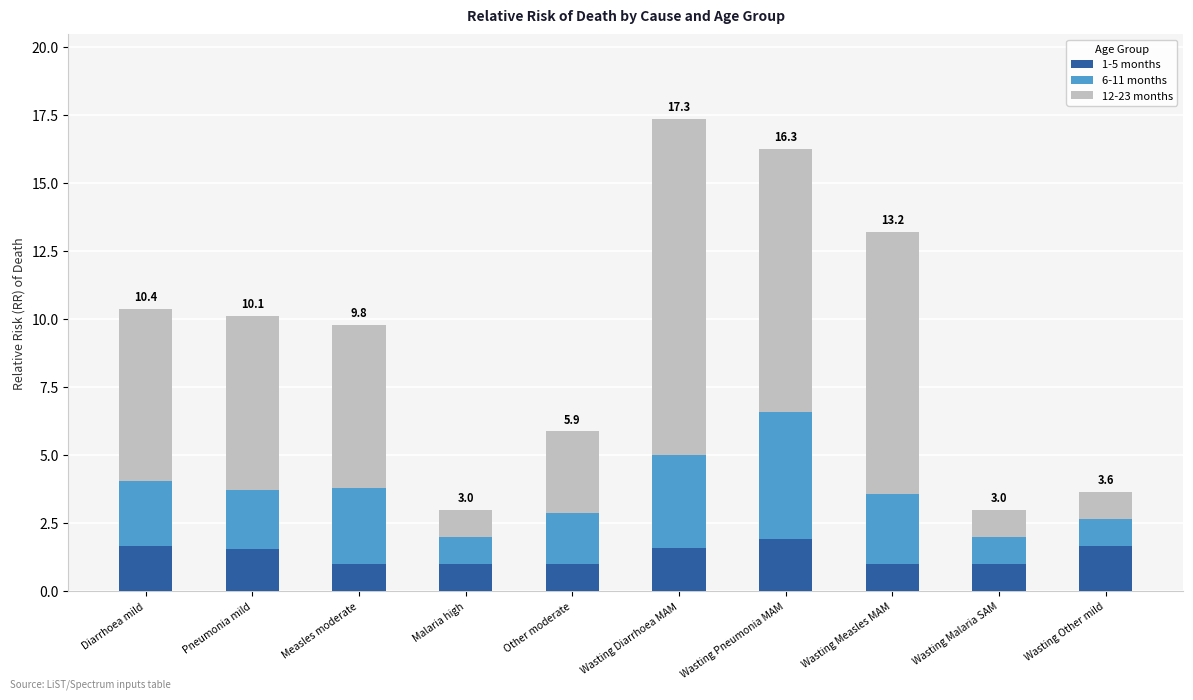

What is the sum of the 1-5 months values at Malaria high and Other moderate?

2.0